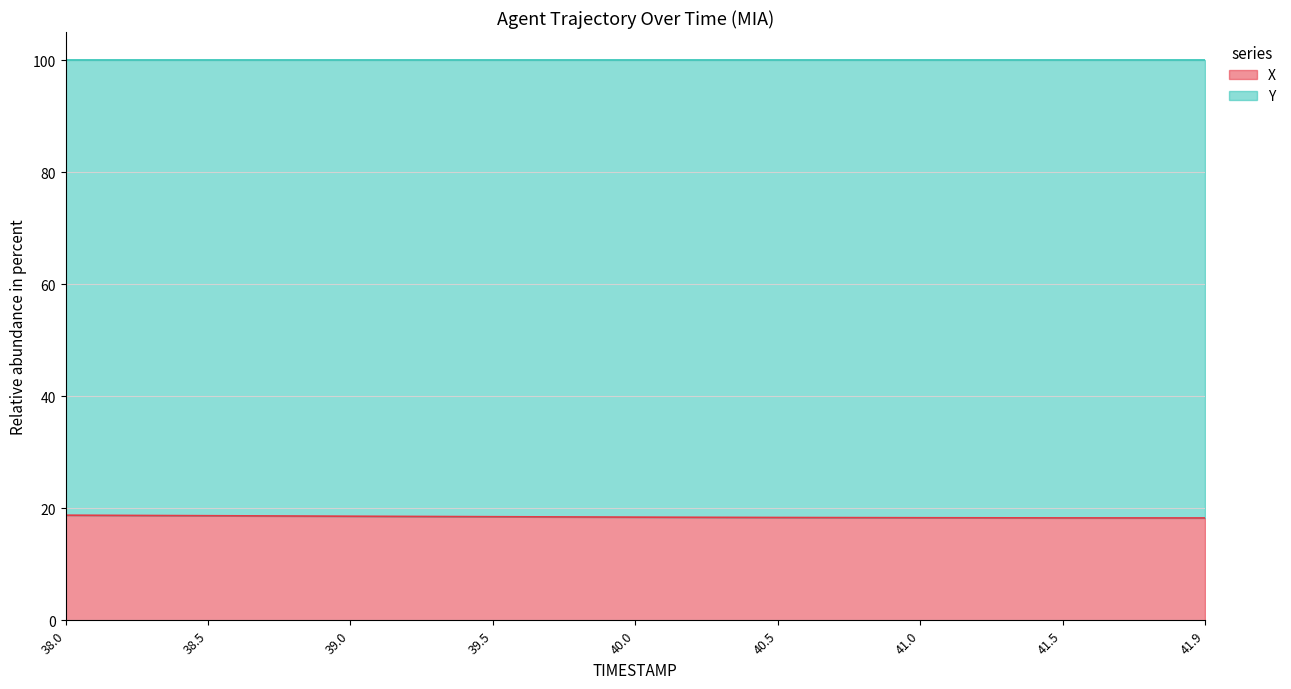

List the labels in order of value, largest first.

38.0, 38.5, 39.0, 39.5, 40.0, 40.5, 41.0, 41.5, 41.9